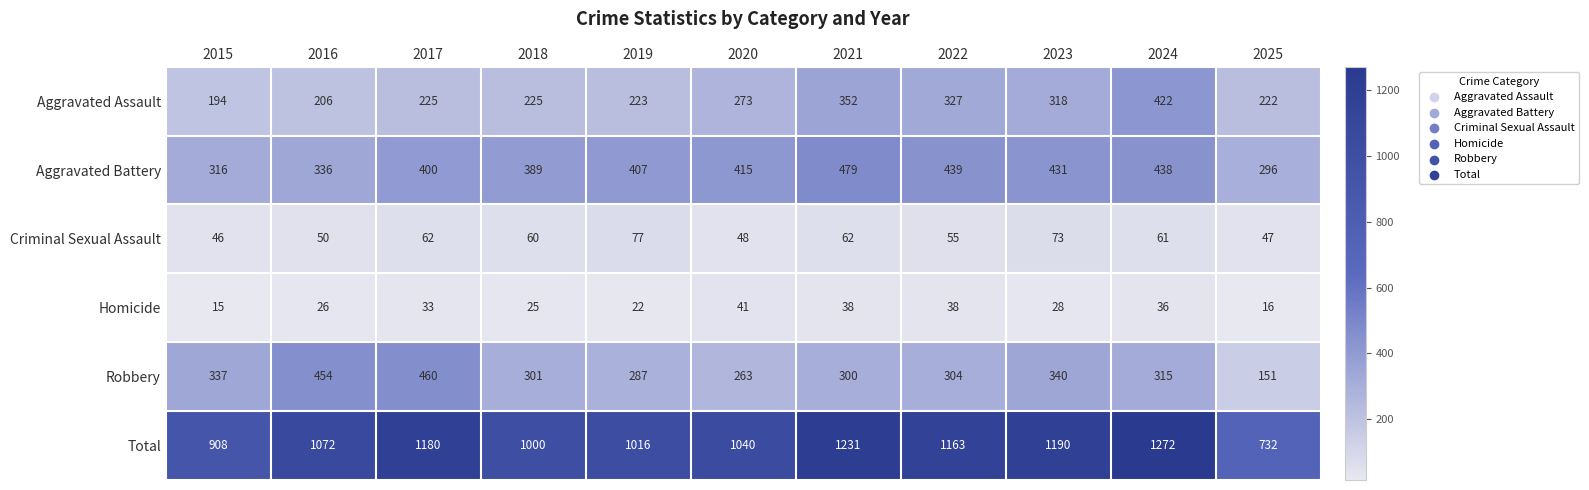

Which series has the largest total across all categories?

Total